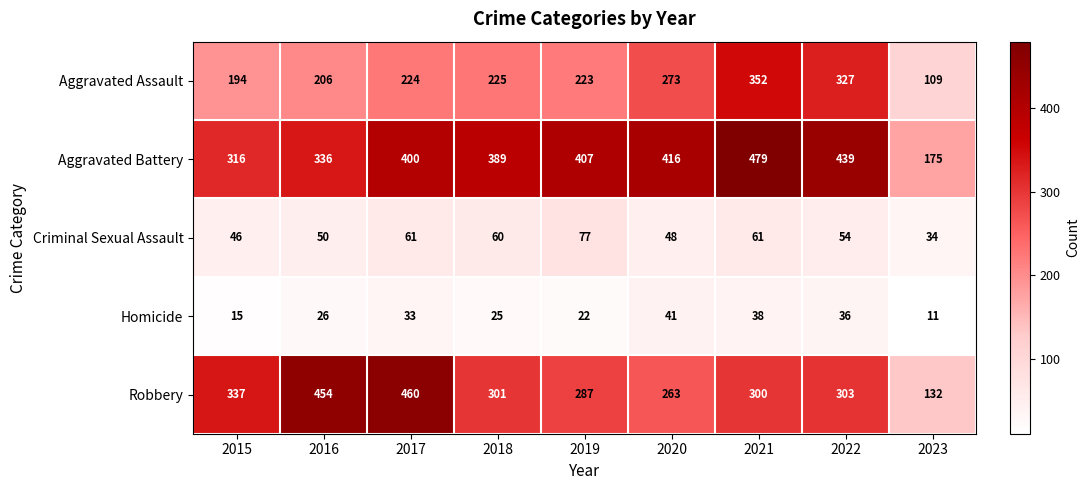

Is it true that Aggravated Battery equals 473 at 2015?

False